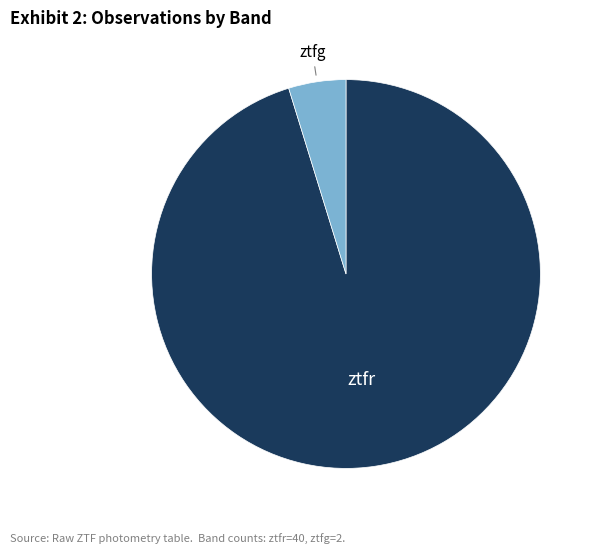

Does any single category account for the majority?

Yes